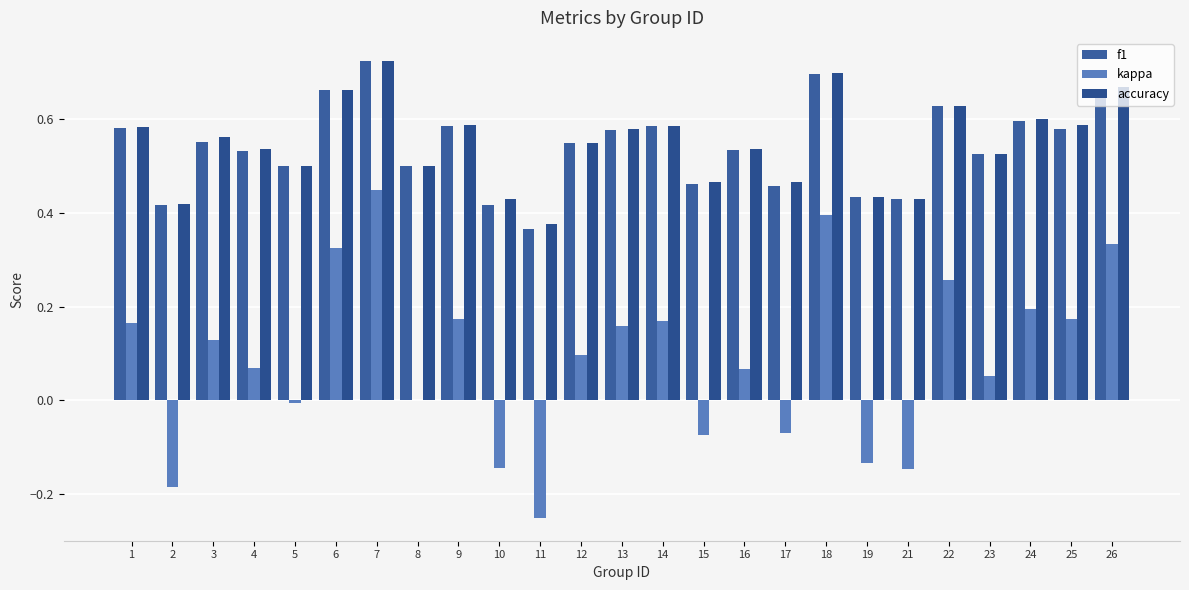

Does the chart contain stacked bars?

No